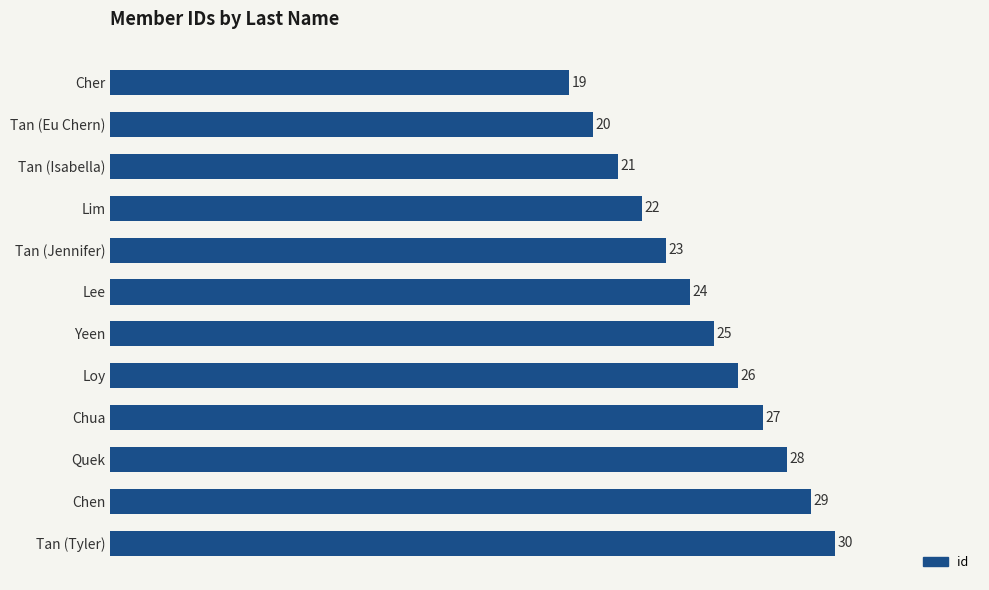

Which category has the highest value across all series?

Tan (Tyler)